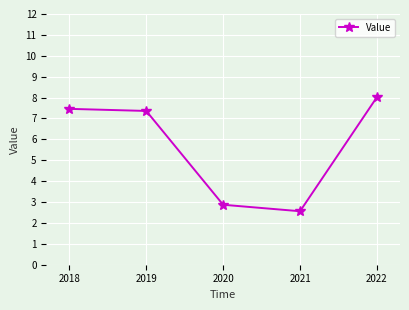

True or false: the data shows 4.5 at 2020.

False